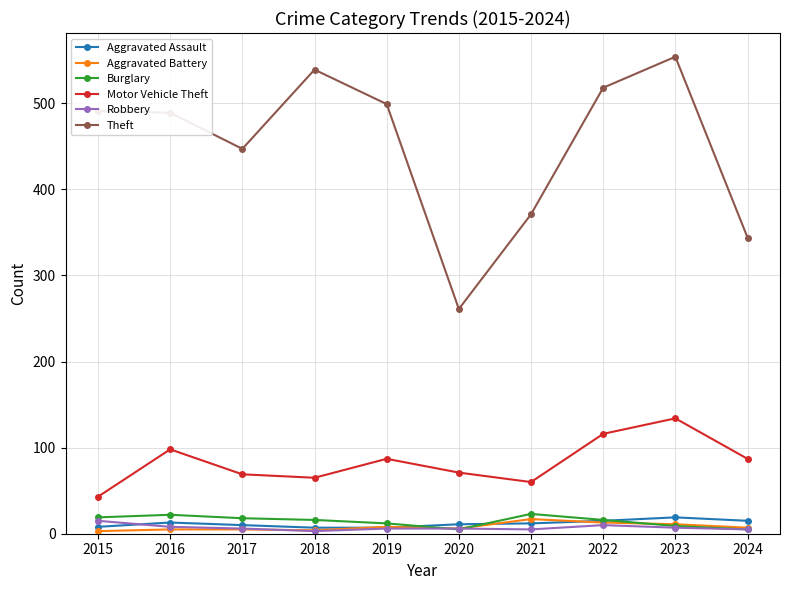

Which series has the largest total across all categories?

Theft